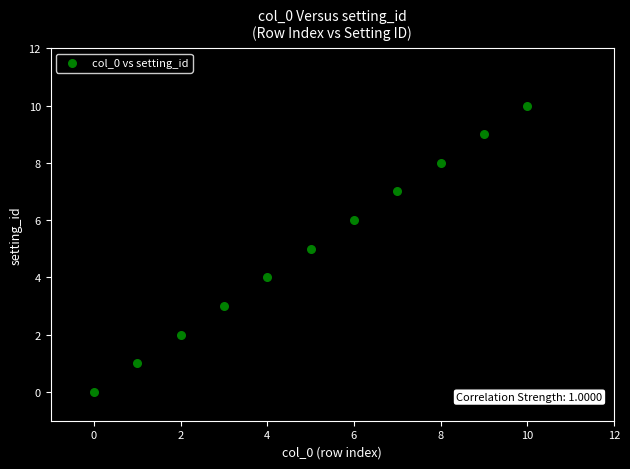

What is the average Y value?

5